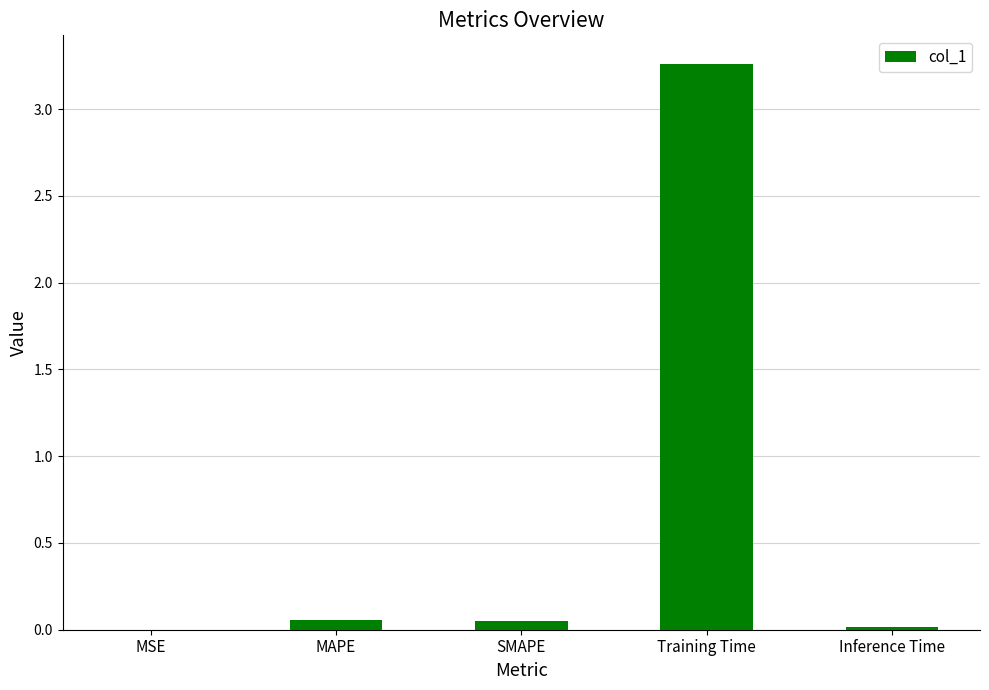

Which has a higher value, SMAPE or Training Time?

Training Time